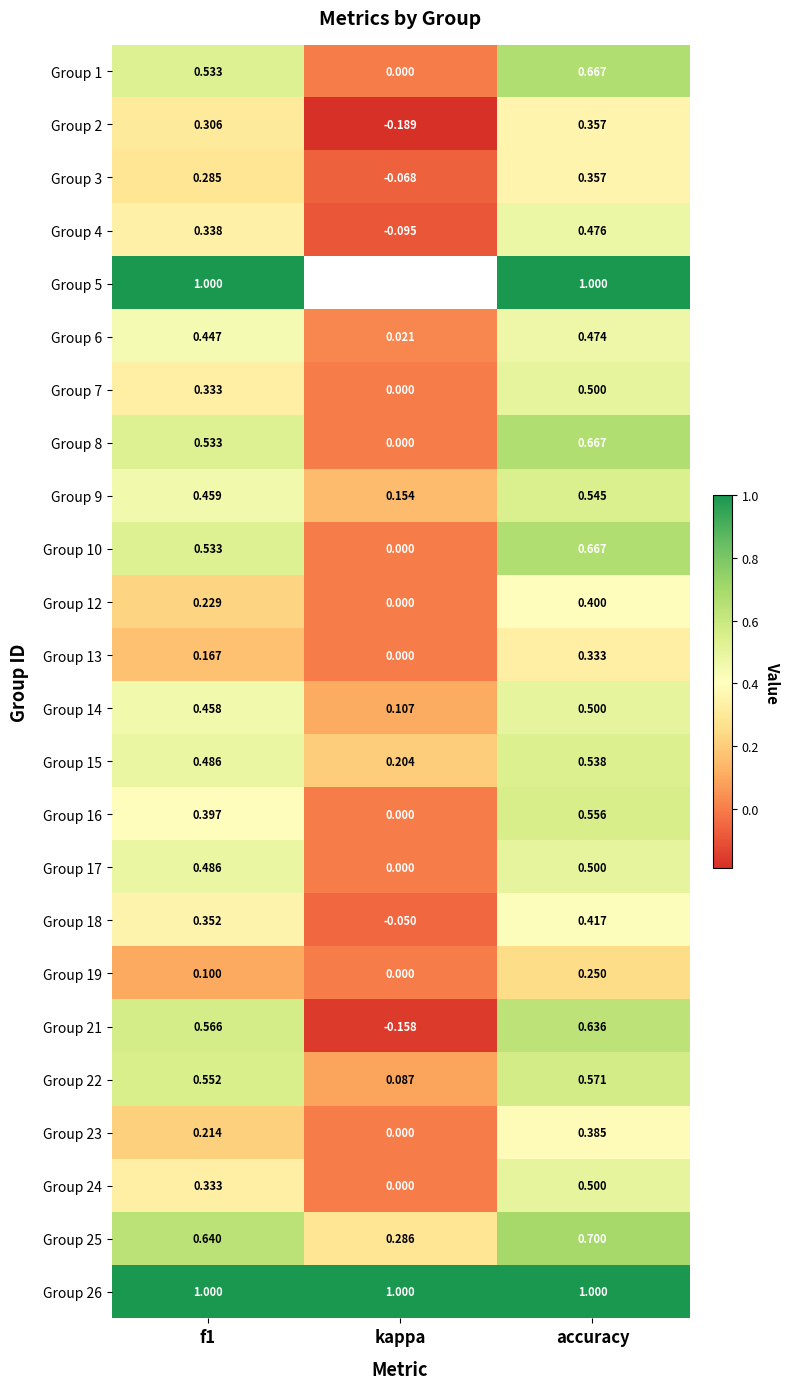

What is the greatest value displayed?

1.0